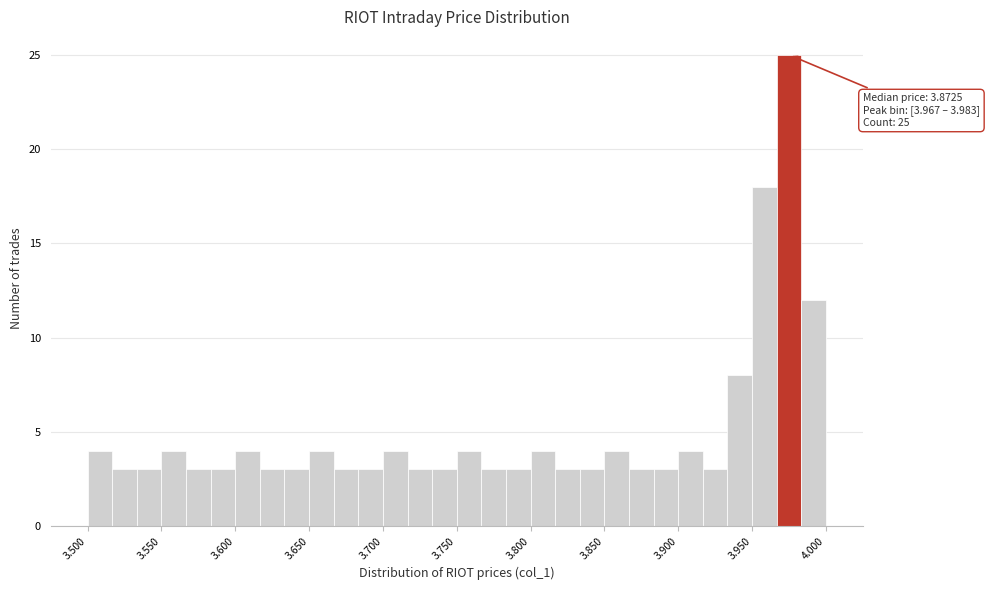

Read against the x-axis, roughly where is the centre of the tallest bar?

3.975